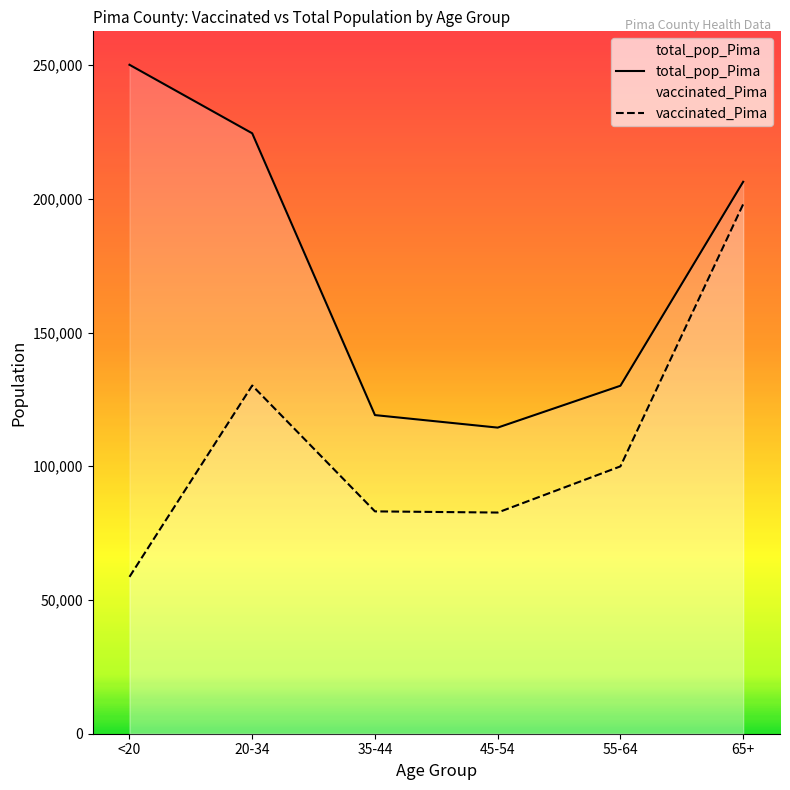

What is the greatest value displayed?

250118